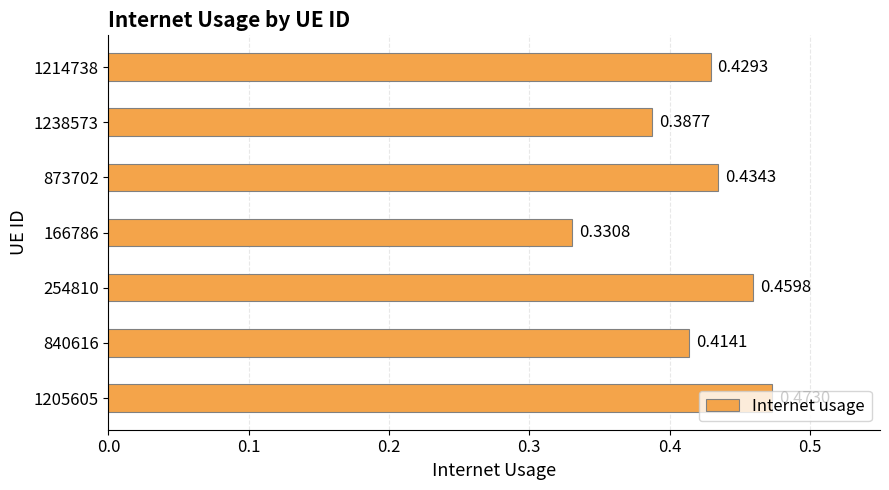

Rank the categories by value from highest to lowest.

1205605, 254810, 873702, 1214738, 840616, 1238573, 166786